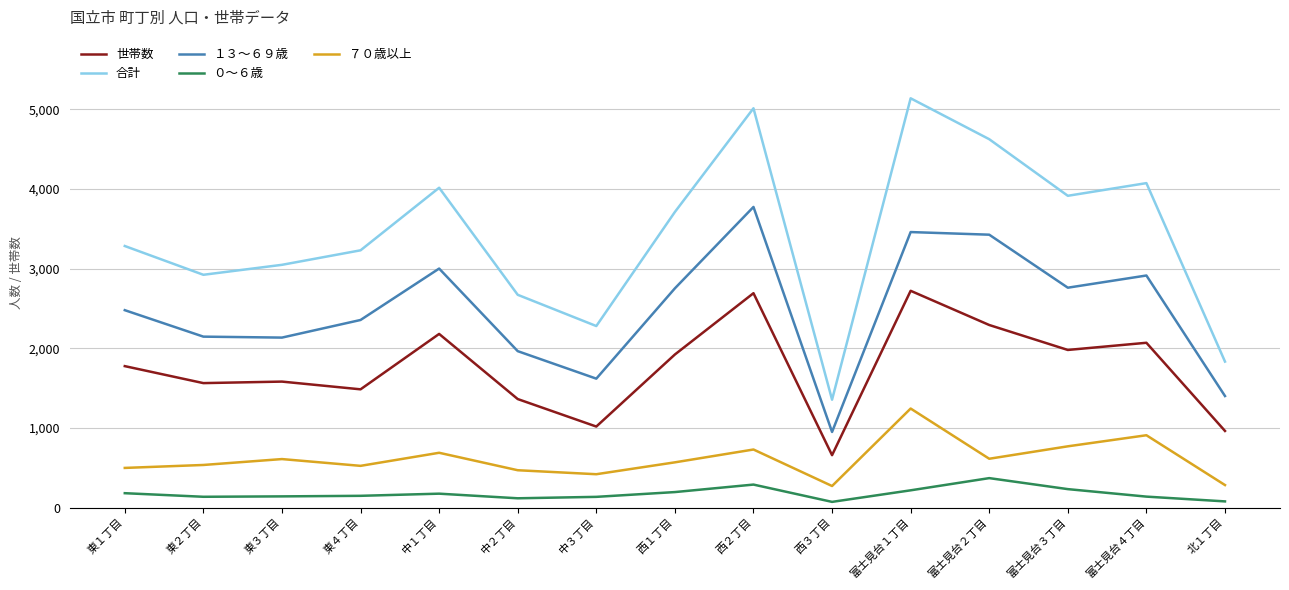

List the series in order of their peak value, highest first.

合計, １３～６９歳, 世帯数, ７０歳以上, ０～６歳